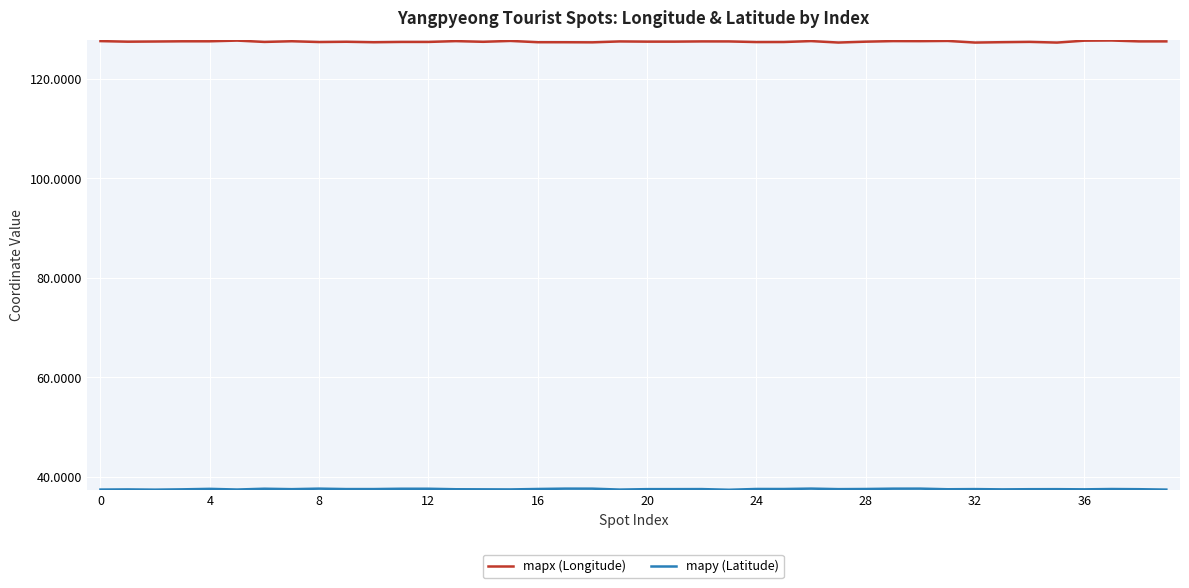

What is the greatest value displayed?

127.7